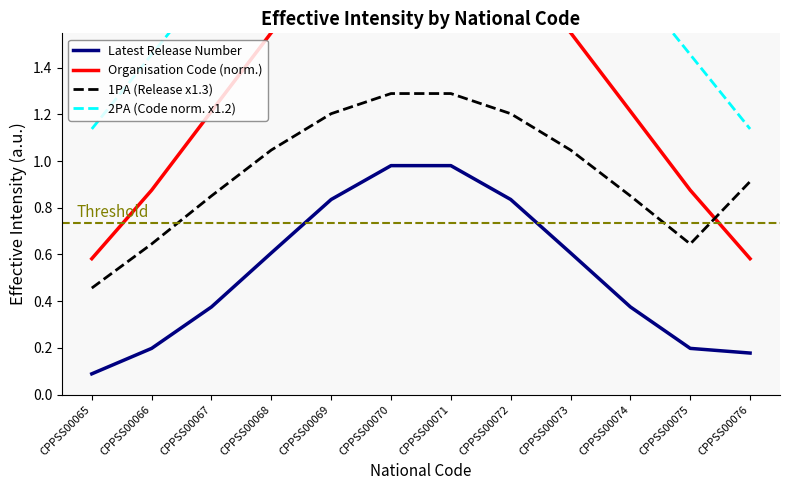

Reading right to left, extract all data points from this chart.

Latest Release Number: 0.2	0.2	0.4	0.6	0.8	1.0	1.0	0.8	0.6	0.4	0.2	0.1
Organisation Code (norm.): 0.6	0.9	1.2	1.5	1.8	2.0	2.0	1.8	1.5	1.2	0.9	0.6
1PA (Release x1.3): 0.9	0.6	0.9	1.0	1.2	1.3	1.3	1.2	1.0	0.9	0.6	0.5
2PA (Code norm. x1.2): 1.1	1.5	1.8	2.1	2.3	2.4	2.4	2.3	2.1	1.8	1.5	1.1